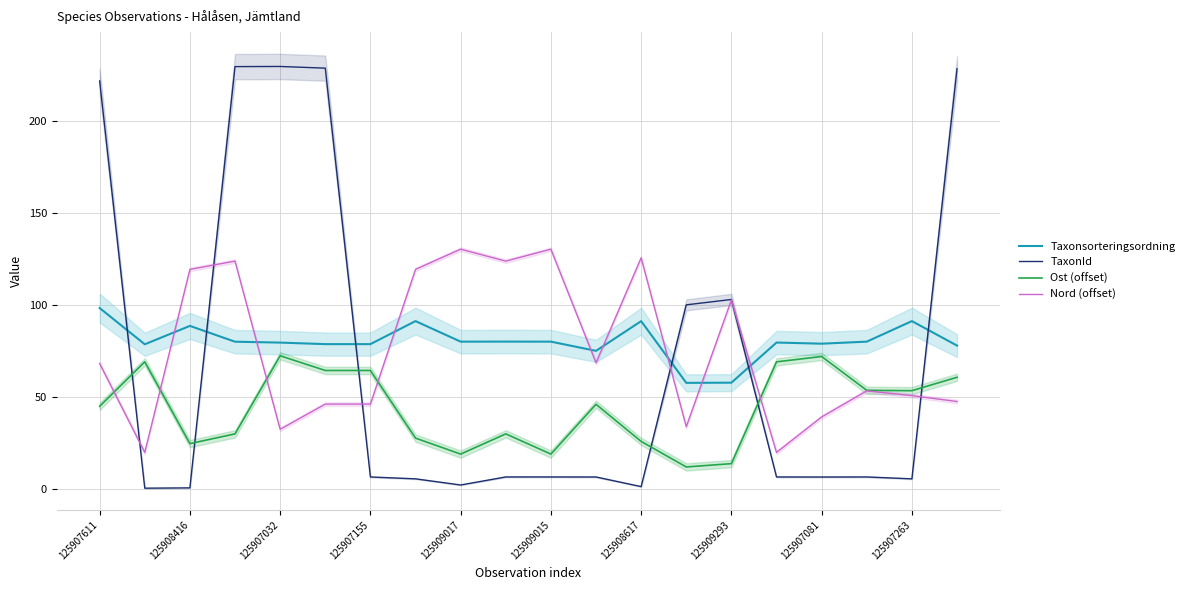

Rank the series at 19 from highest to lowest value.

TaxonId, Taxonsorteringsordning, Ost (offset), Nord (offset)